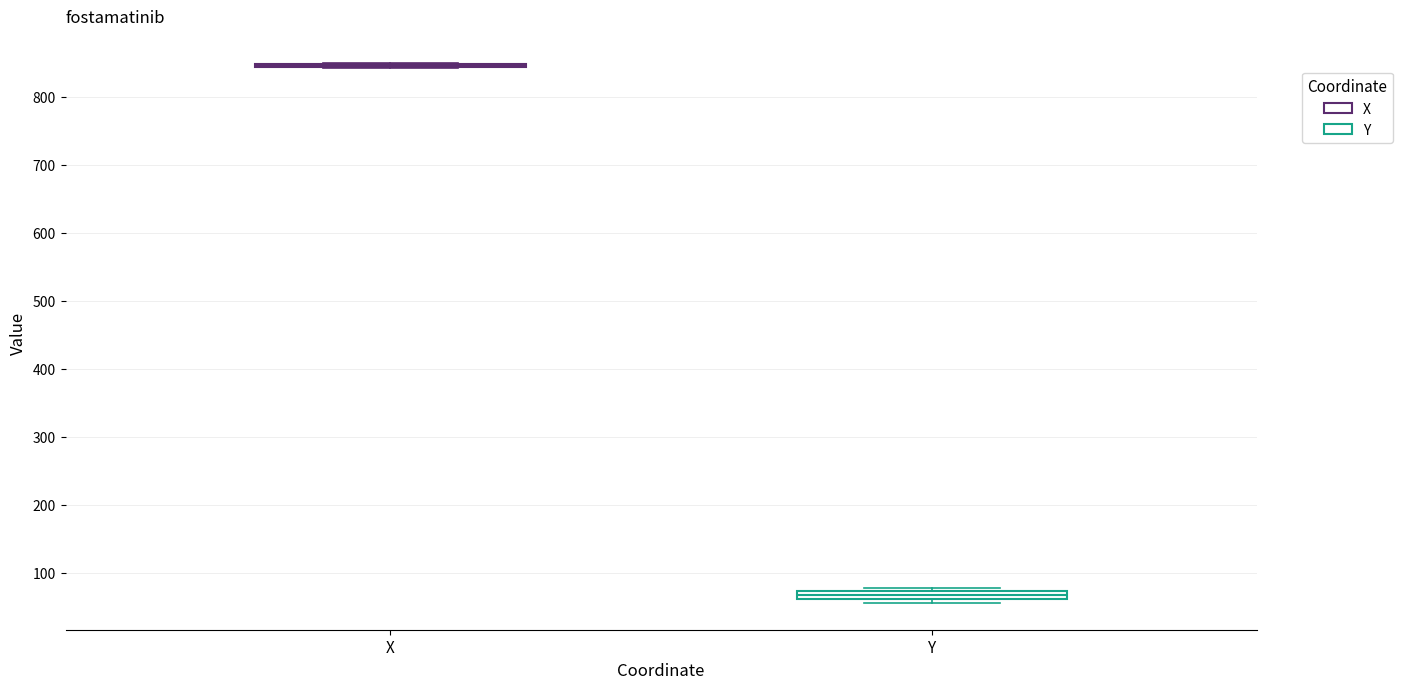

Where is the lower edge of the box for Y on the y-axis? The values are not printed on the chart, so give them approximately, as read against the axis.

60